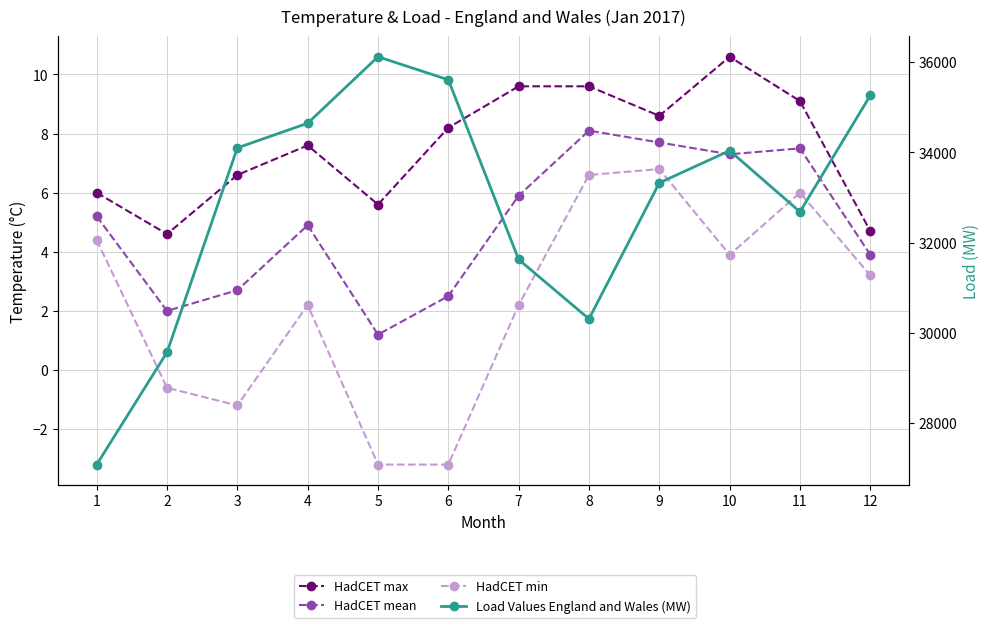

What are all the series names shown in the legend?

HadCET max, HadCET mean, HadCET min, Load Values England and Wales (MW)